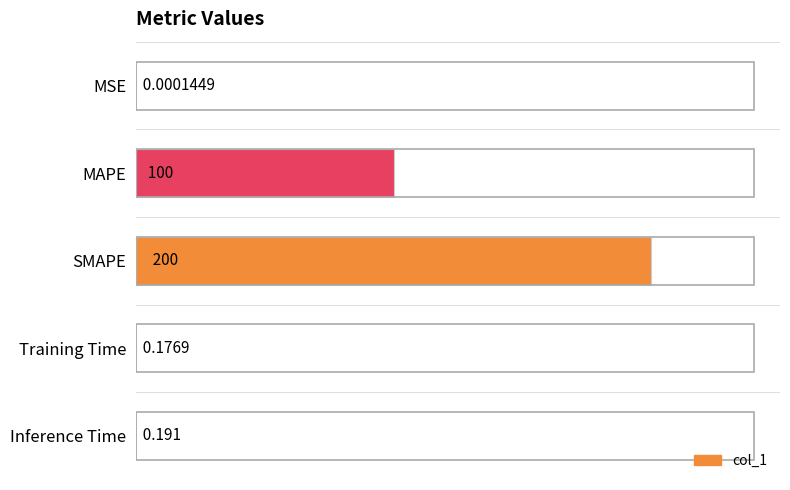

Between MAPE and SMAPE, which is larger?

SMAPE